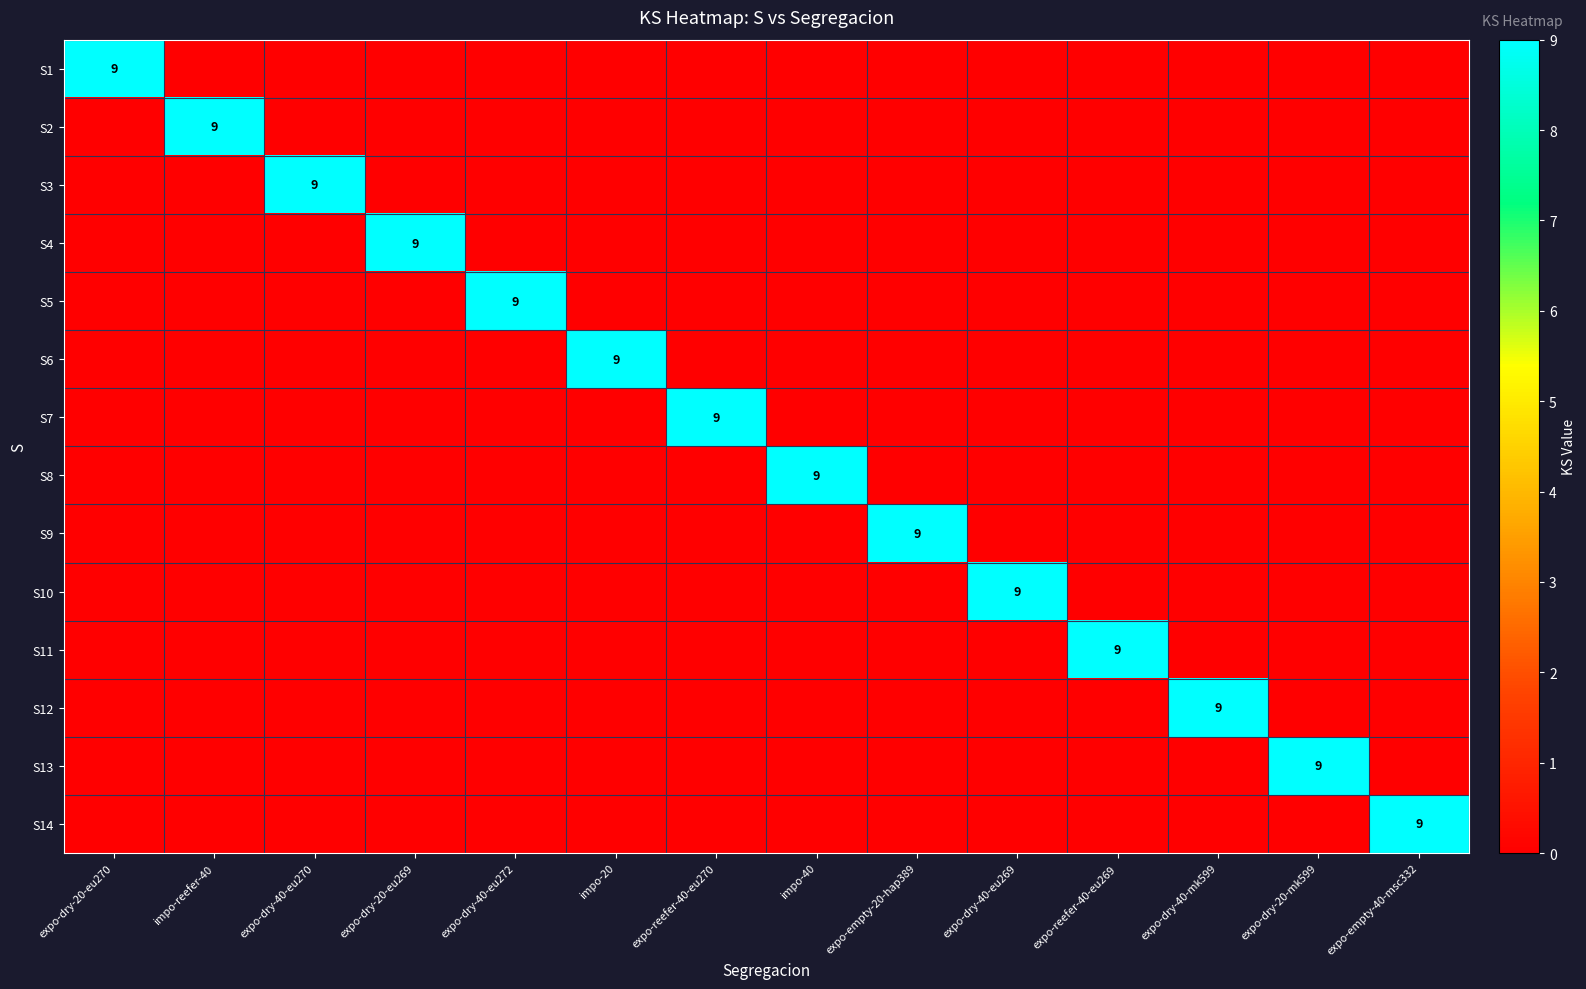

How many S7 values are between 0 and 1?

13